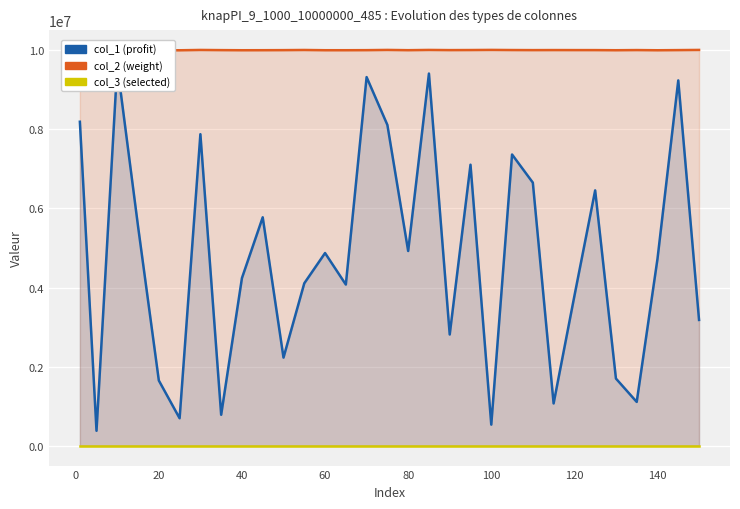

What is the minimum value shown in the chart?

1